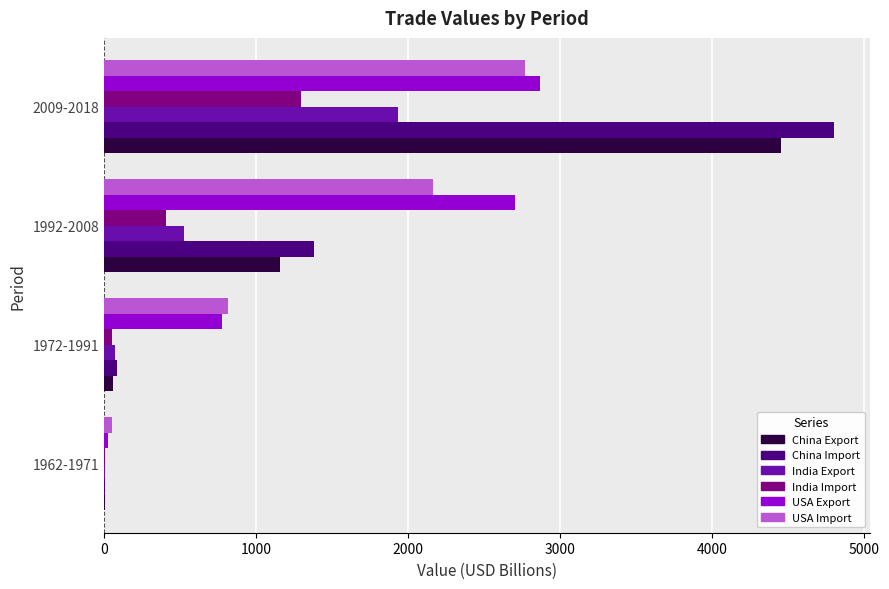

Where is China Import nearest to the value 2403?

1992-2008